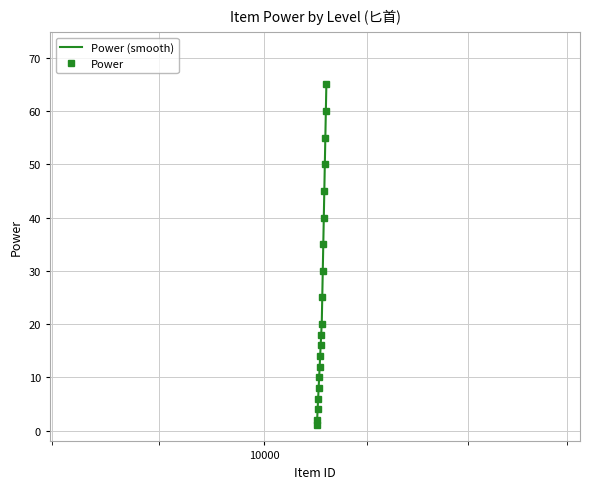

True or false: the data shows 8 at 10105.

True